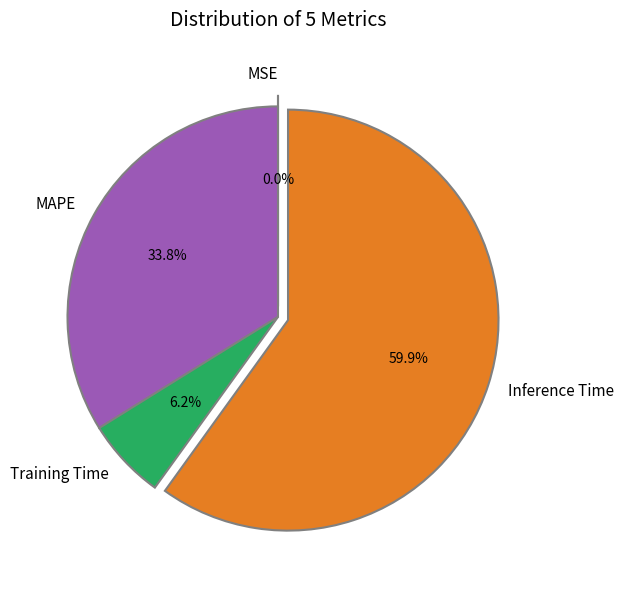

To the nearest percent, what is the difference between the largest and smallest slice percentages?

60%